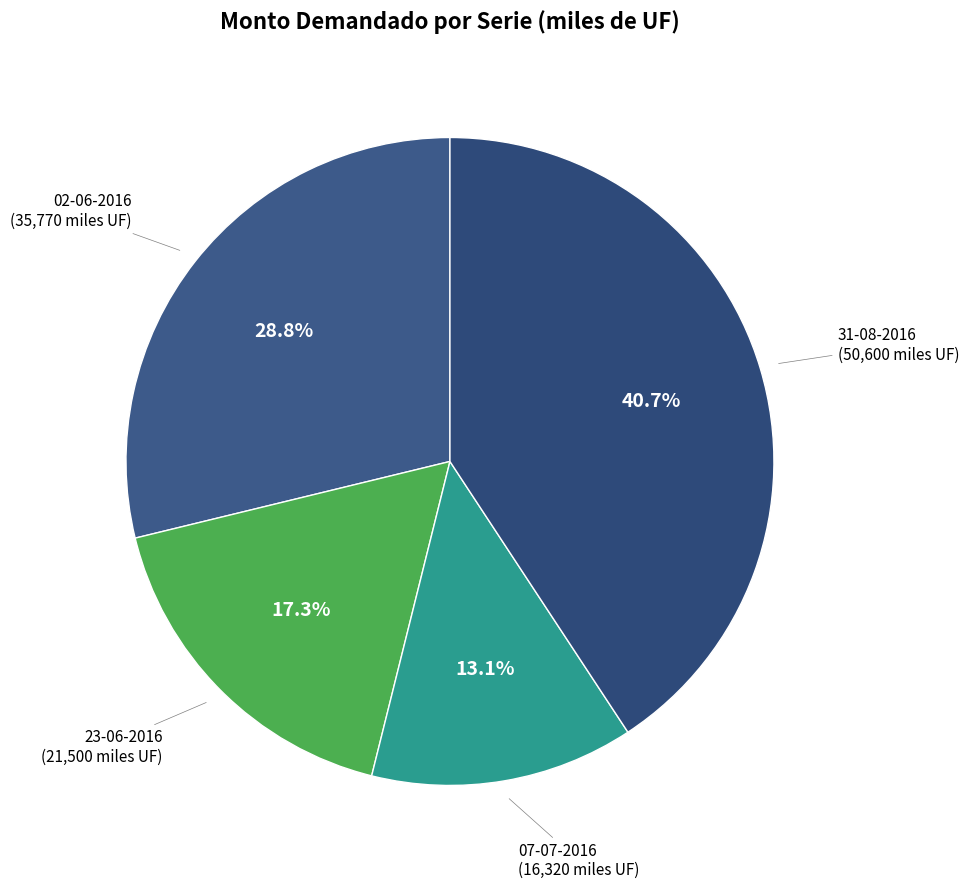

Count the number of slices in the pie.

4